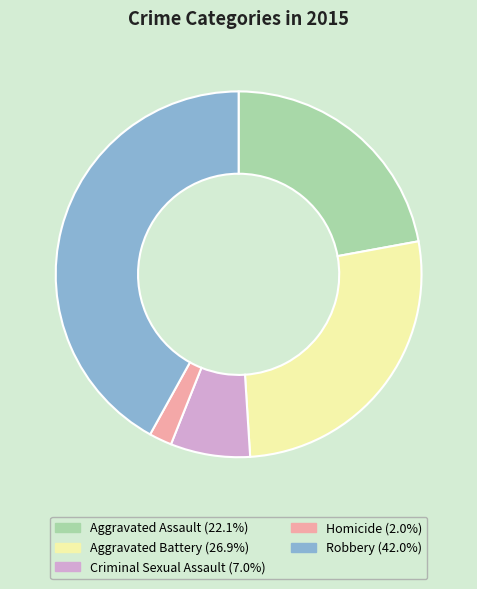

Is the sum of Homicide and Aggravated Assault greater than half?

No